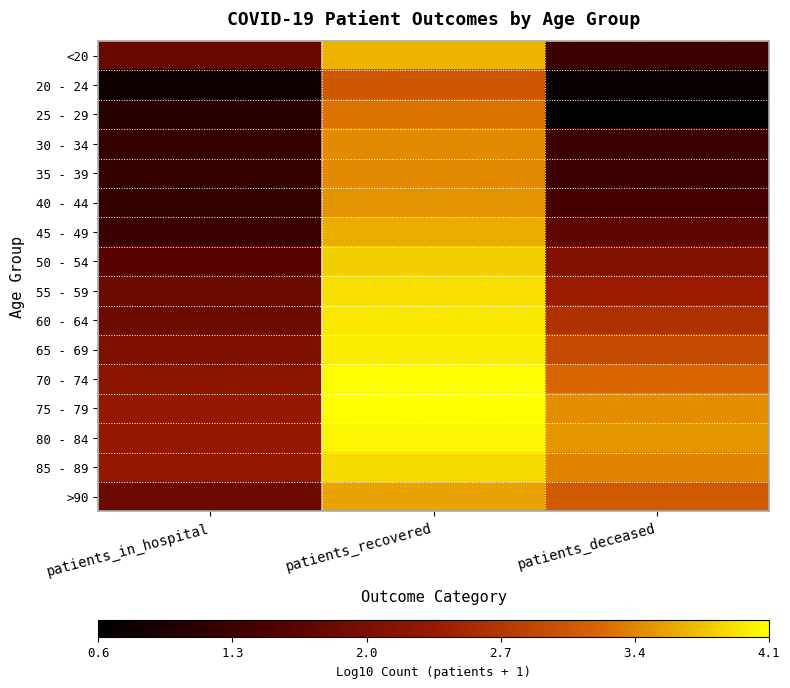

Rank the series by their maximum value, from lowest to highest.

20 - 24, 25 - 29, 30 - 34, 35 - 39, 40 - 44, >90, 45 - 49, <20, 50 - 54, 85 - 89, 55 - 59, 60 - 64, 65 - 69, 80 - 84, 70 - 74, 75 - 79